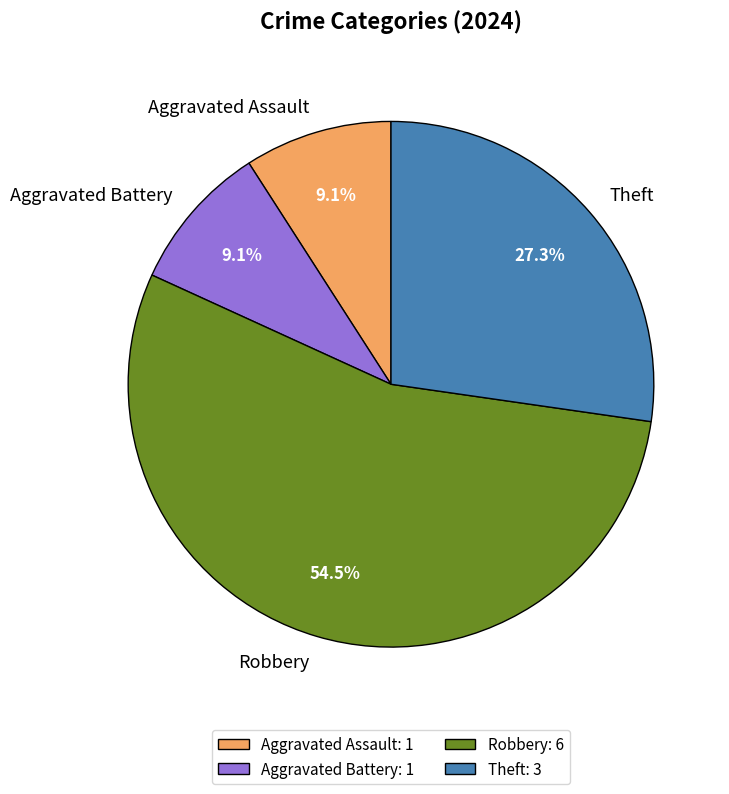

To the nearest percent, what is the average slice percentage?

25%